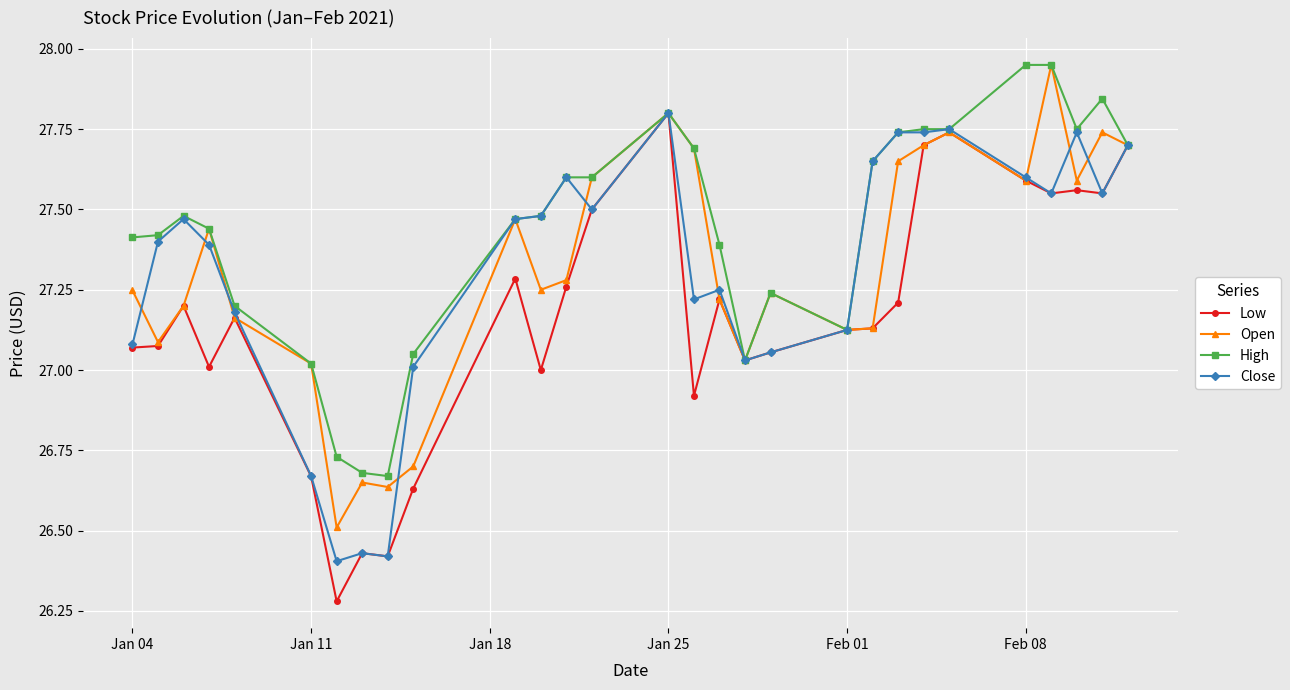

Which series has the largest range (max minus min)?

Low